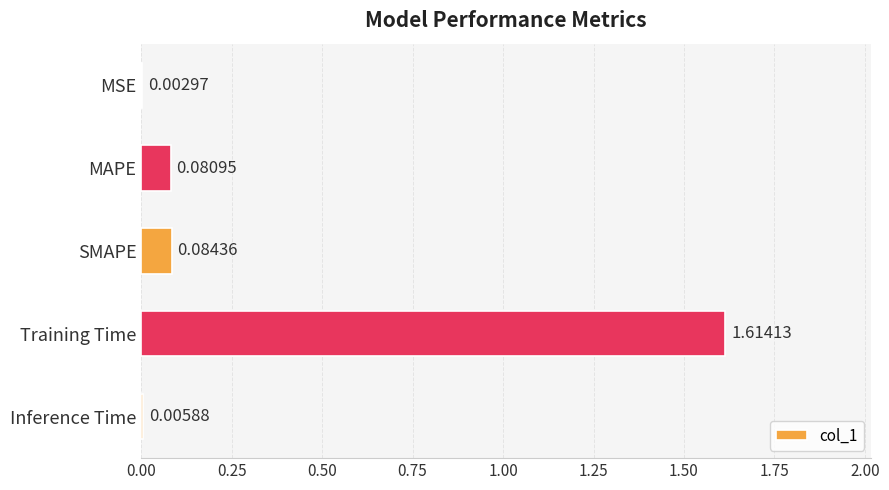

What is the change in value from MSE to MAPE?

+0.1